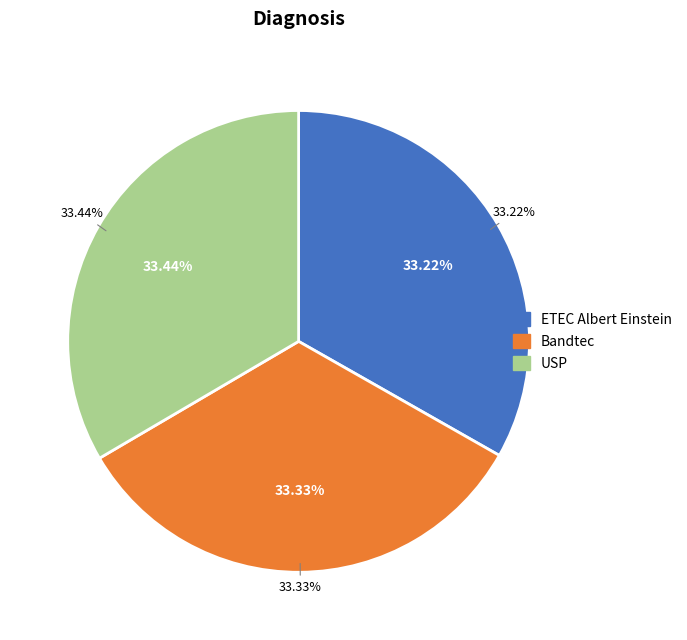

To the nearest percent, what is the average slice percentage?

33%